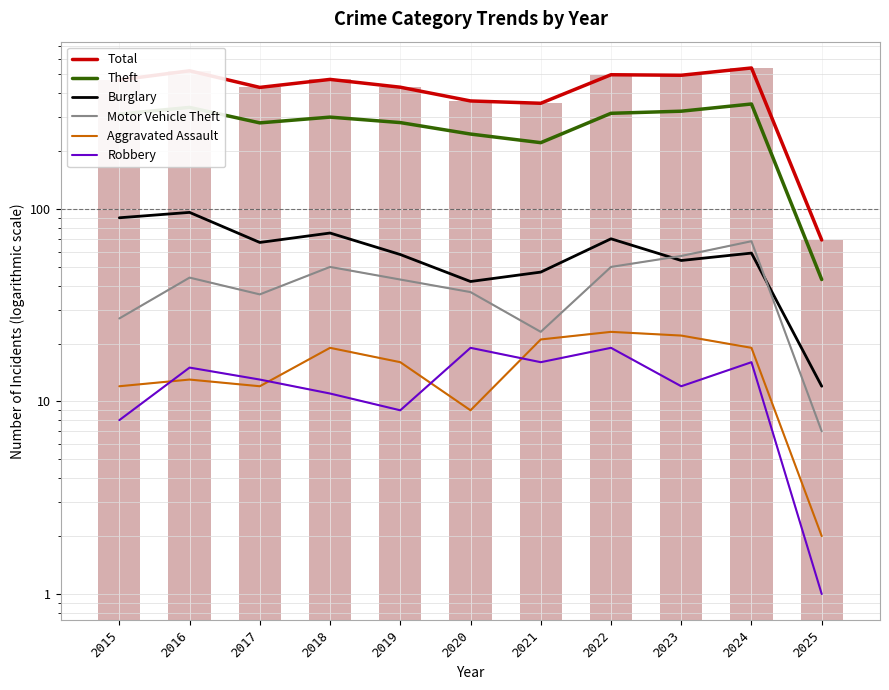

How many groups of bars are there?

11